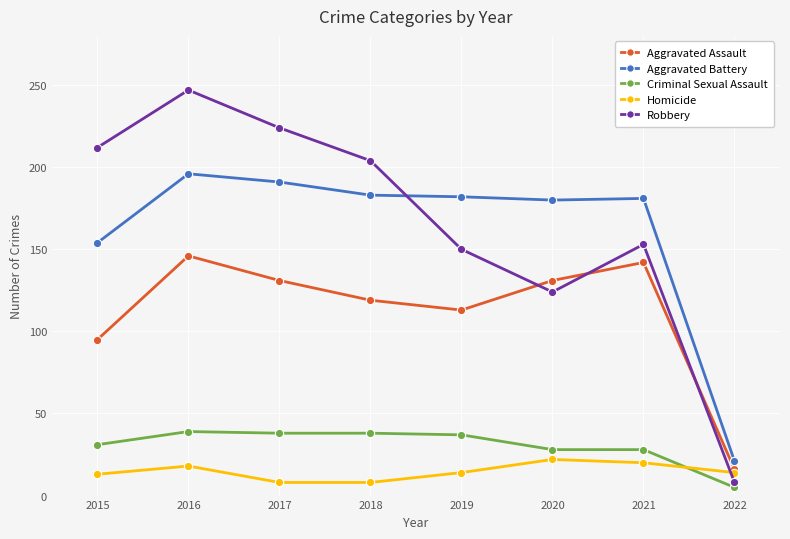

Where is the first local minimum for Aggravated Assault?

2019